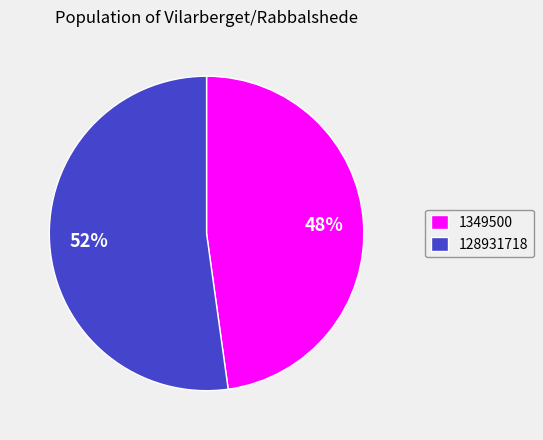

Rank the categories by value from highest to lowest.

128931718, 1349500